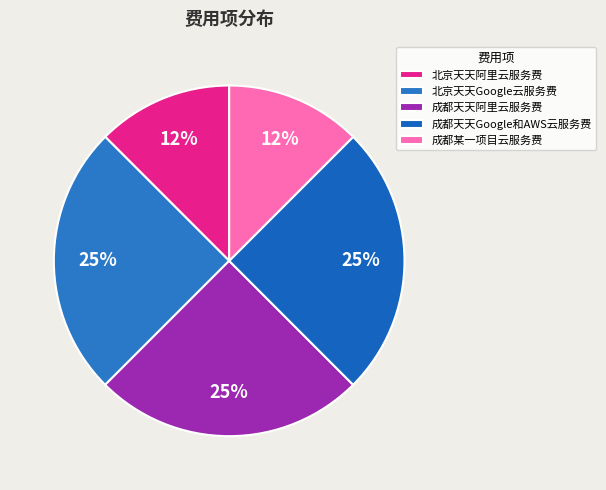

Is there any slice that represents more than half of the pie?

No